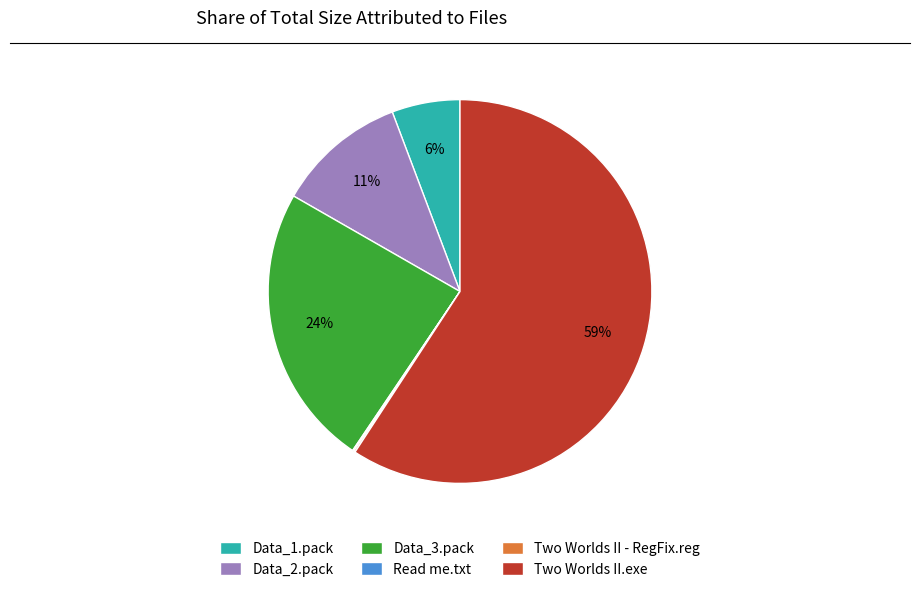

To the nearest percent, what is the difference between the Two Worlds II.exe and Data_2.pack slice percentages?

48%